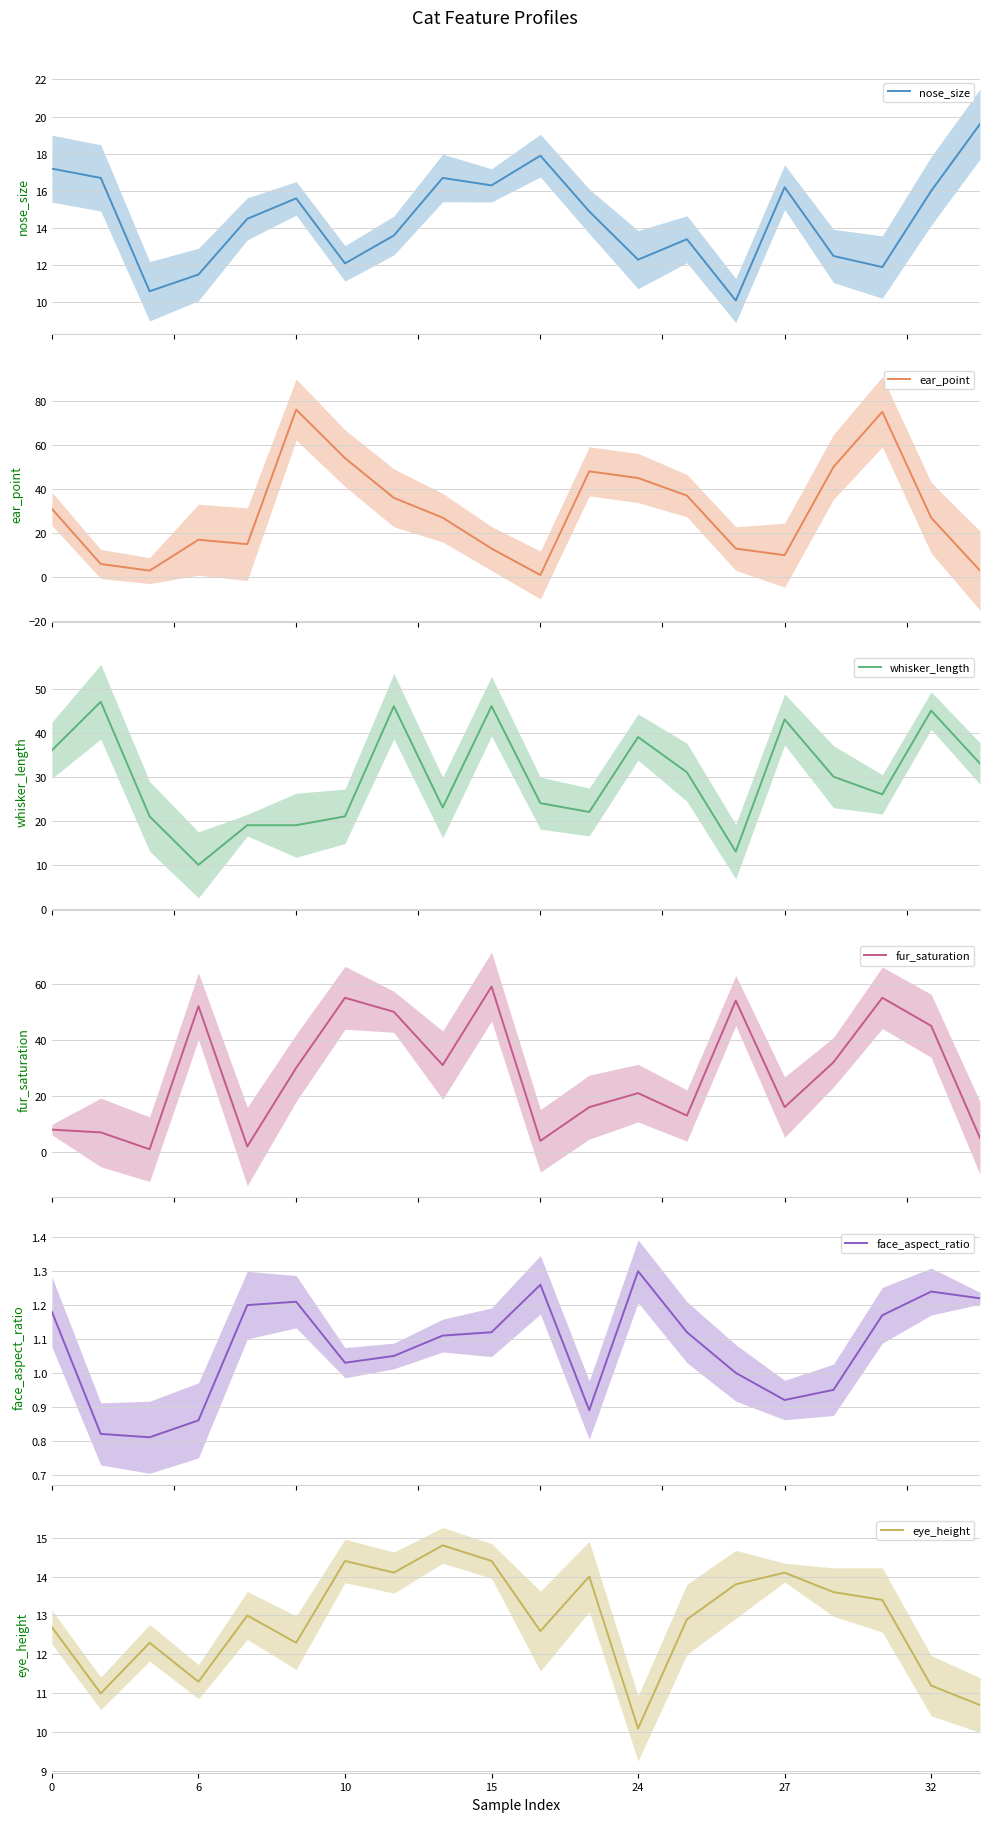

After their last crossing, which series has the higher values: eye_height or ear_point?

eye_height